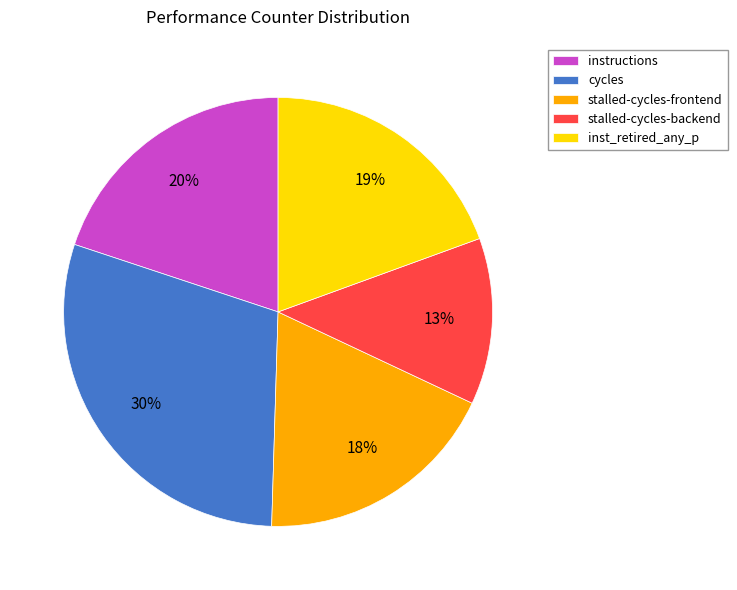

What is the ratio of the value at cycles to the value at instructions?

1.5